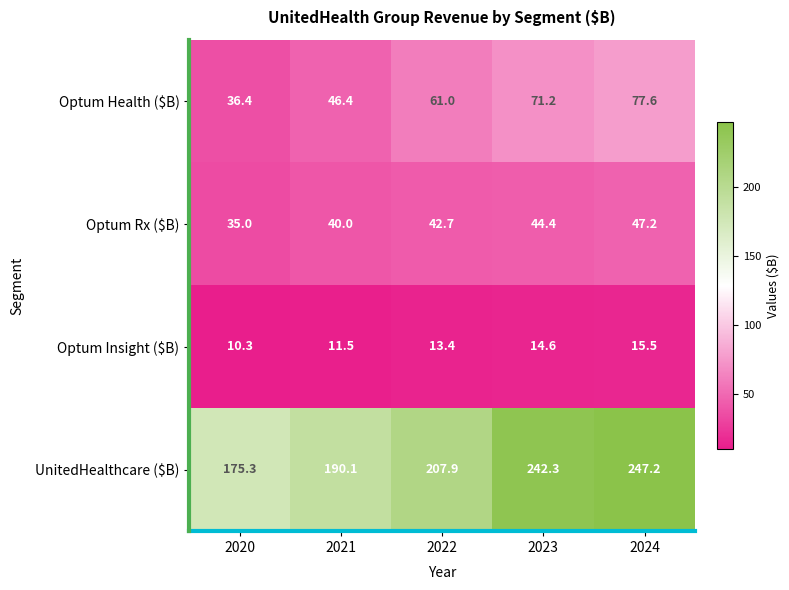

What is the average value of the Optum Rx ($B) series?

41.9